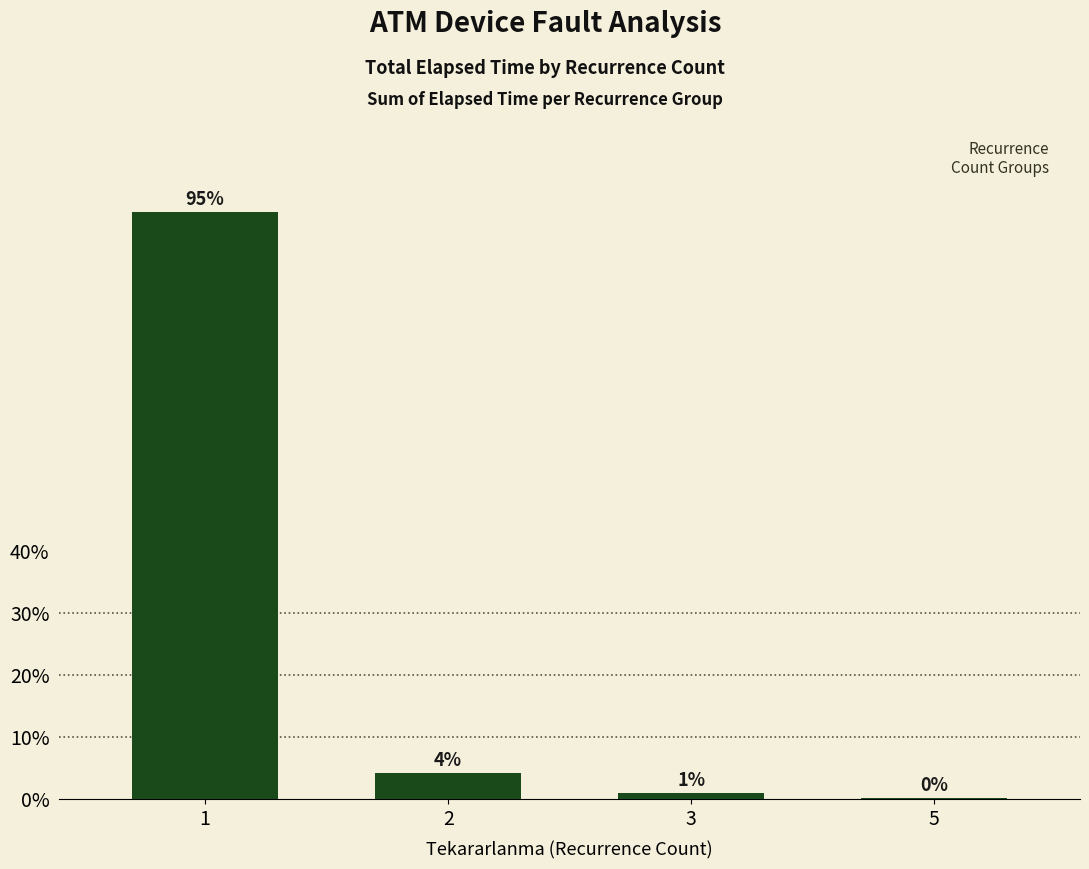

Which label corresponds to the largest value in the chart?

1